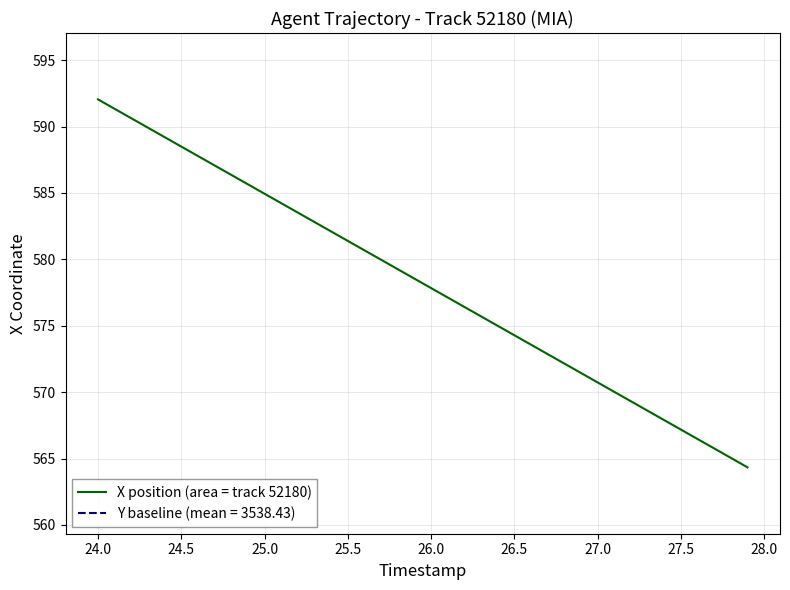

What is the highest value of the X position (area = track 52180) series?

592.0